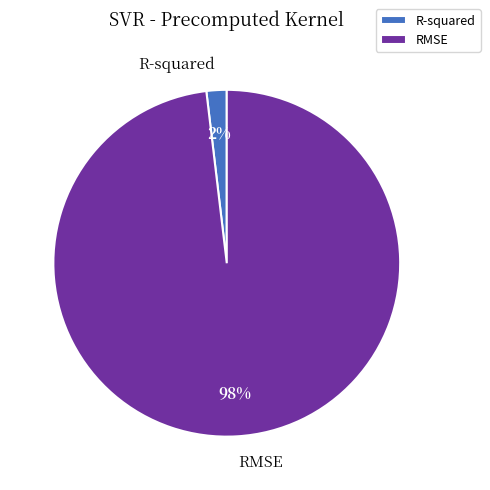

Which category has the biggest portion of the pie?

RMSE